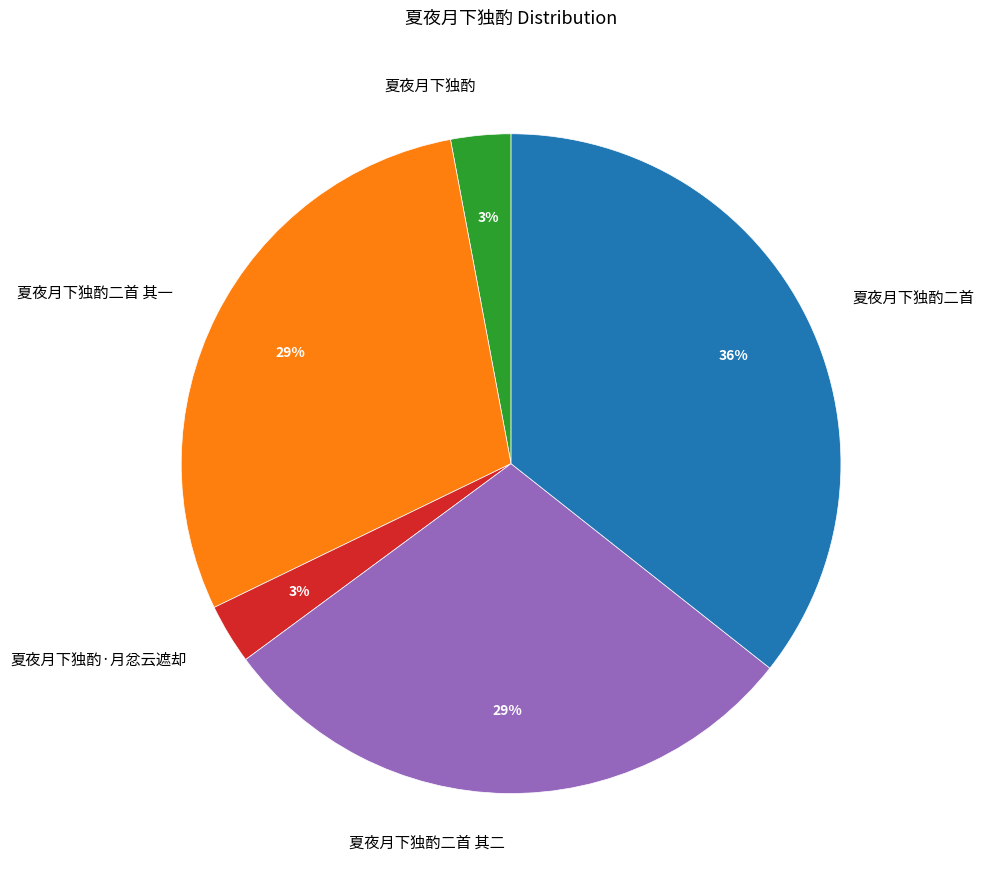

Is it true that 夏夜月下独酌 is 3% of the pie?

True